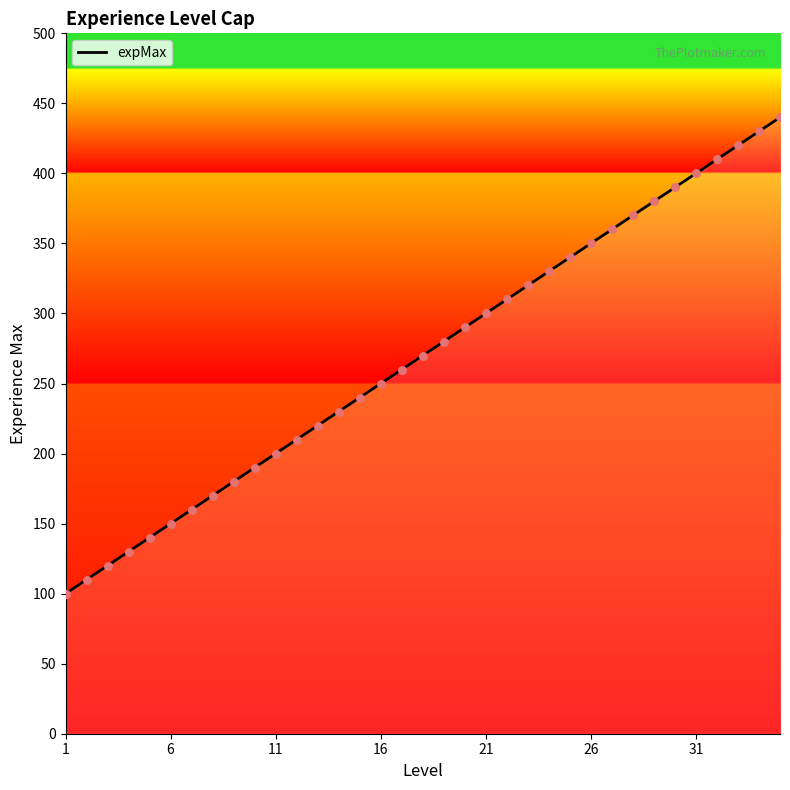

What is the difference between the maximum and minimum values?

340